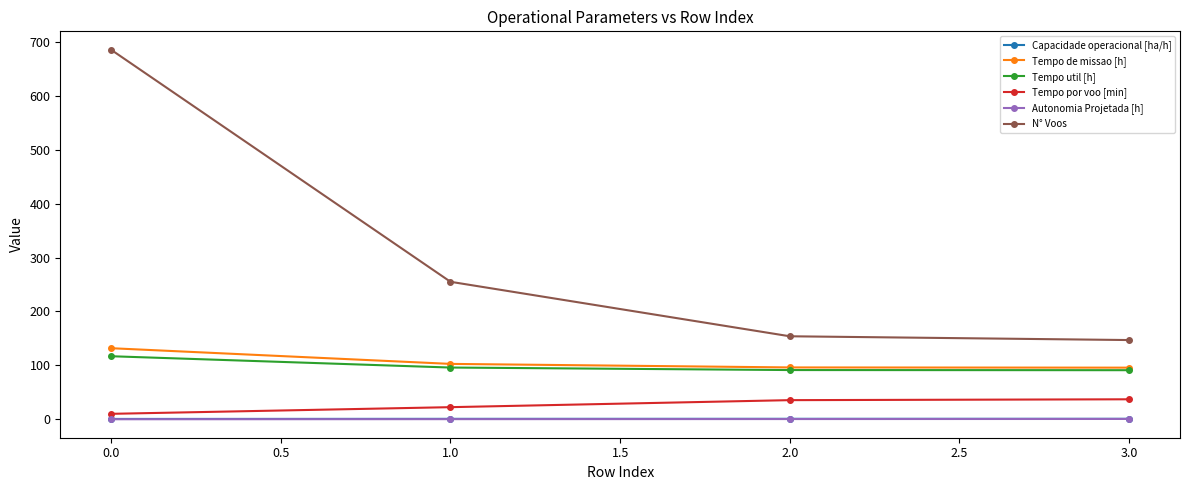

Which series changed the most between 0.0 and 1.0?

N° Voos